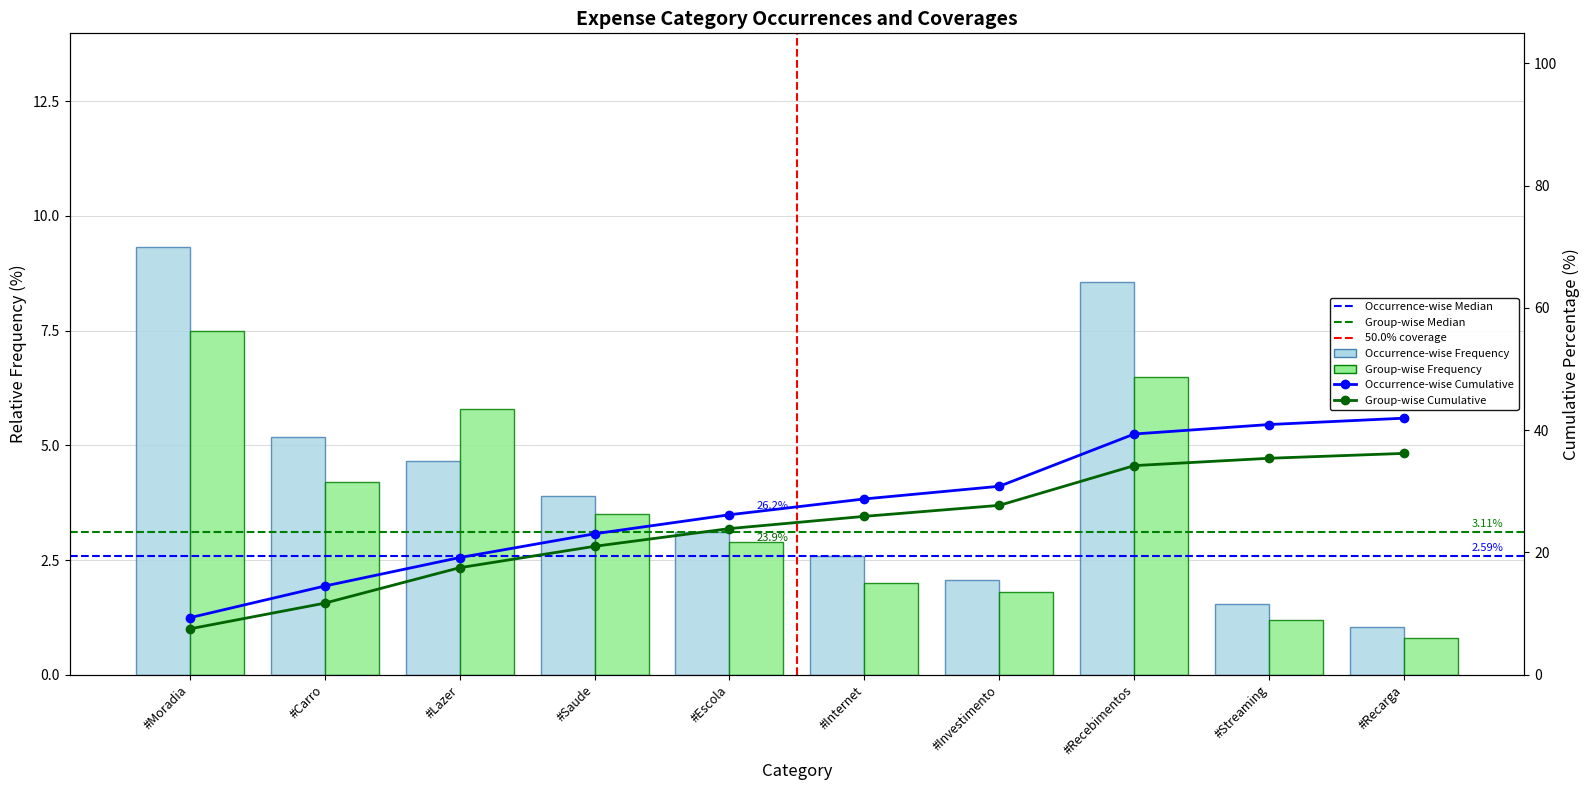

What is the total value across all series at #Investimento?

3.9